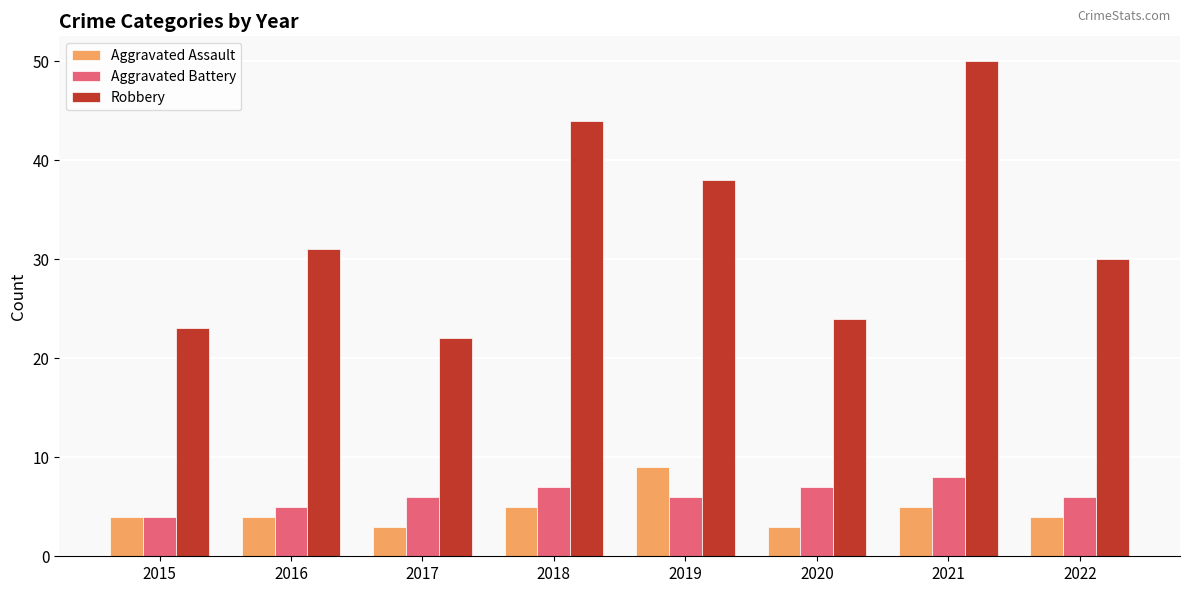

Which series has the largest range (max minus min)?

Robbery